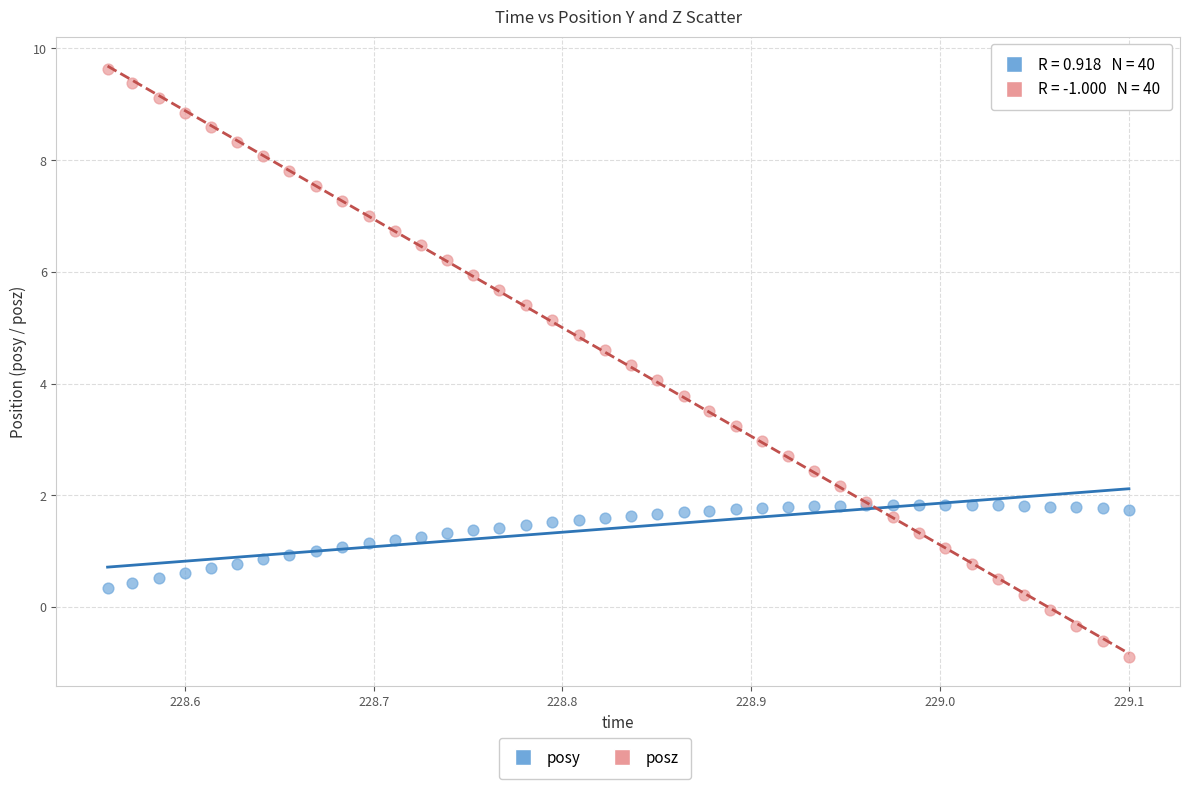

Which series reaches the minimum Y coordinate?

posz